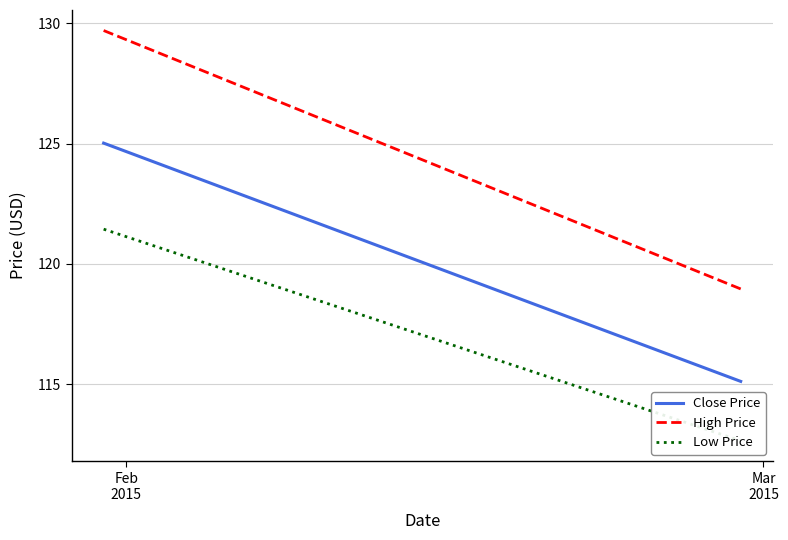

The Low Price series shows 196.6 at Mar
2015. True or false?

False